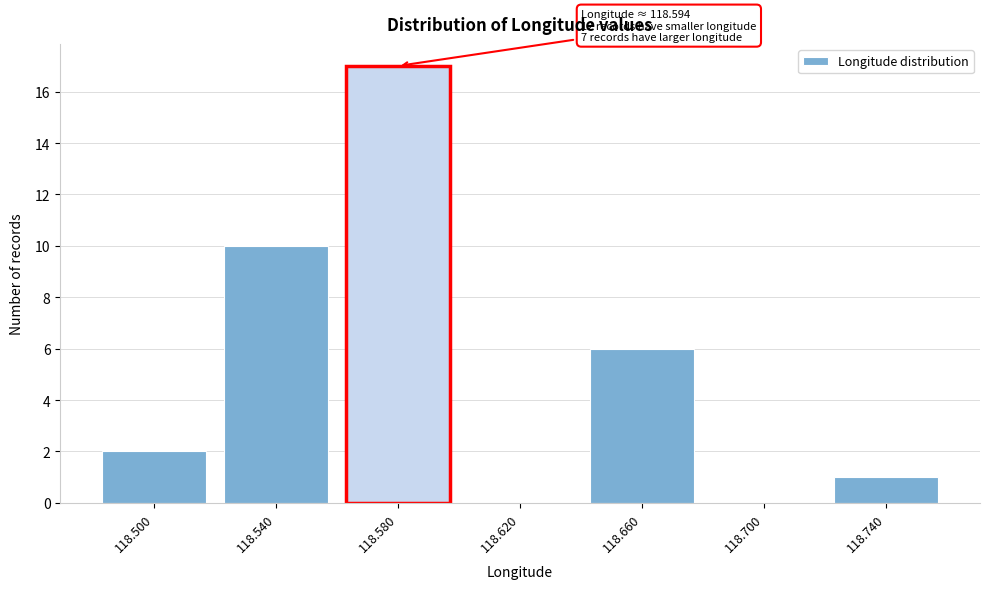

Reading left to right, extract all data points from this chart.

118.500=2	118.540=10	118.580=17	118.620=0	118.660=6	118.700=0	118.740=1